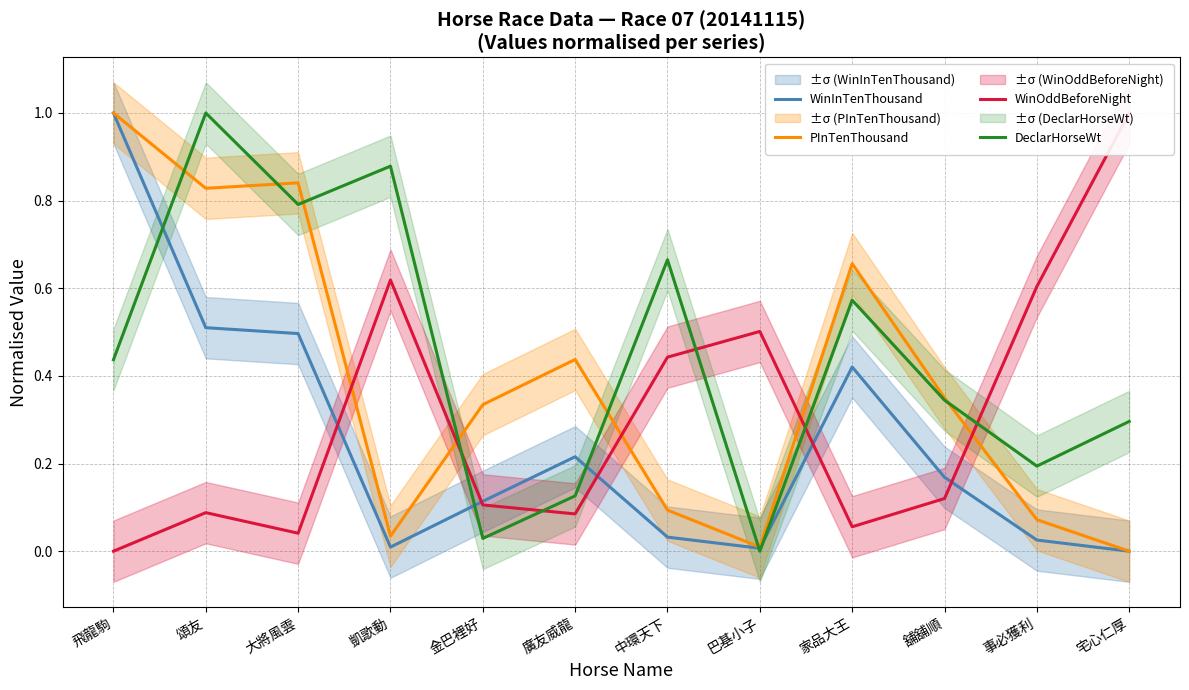

True or false: PInTenThousand has more than 1 interior local peaks.

True